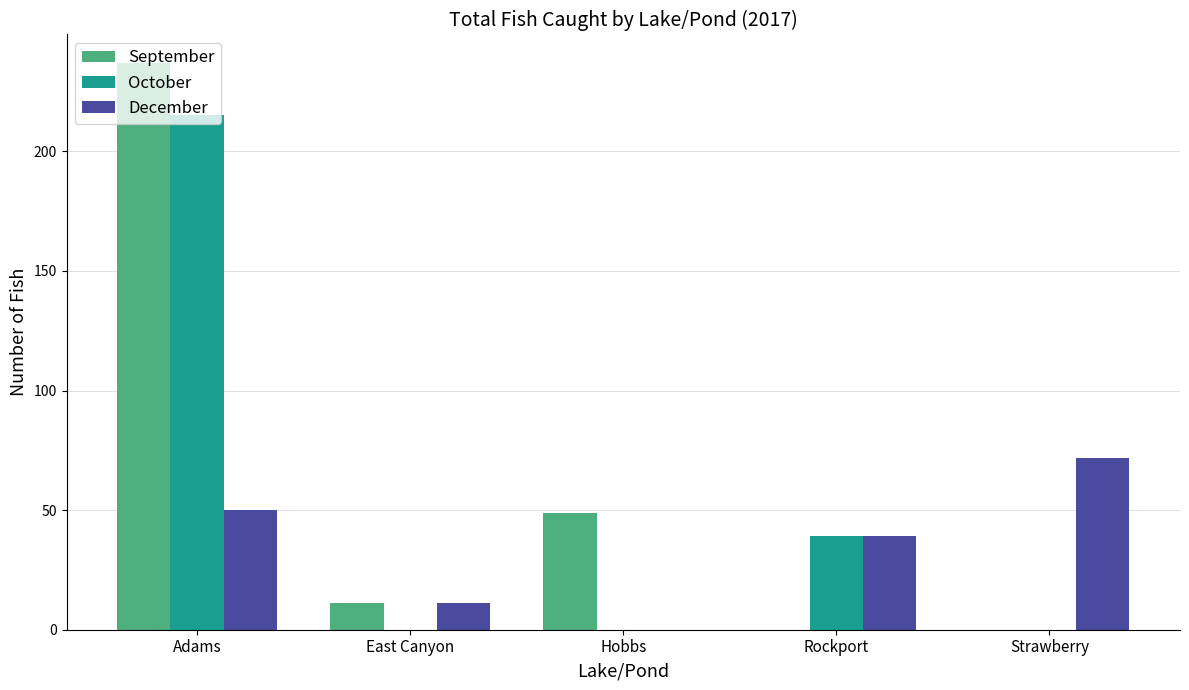

What is the average value of the October series?

51